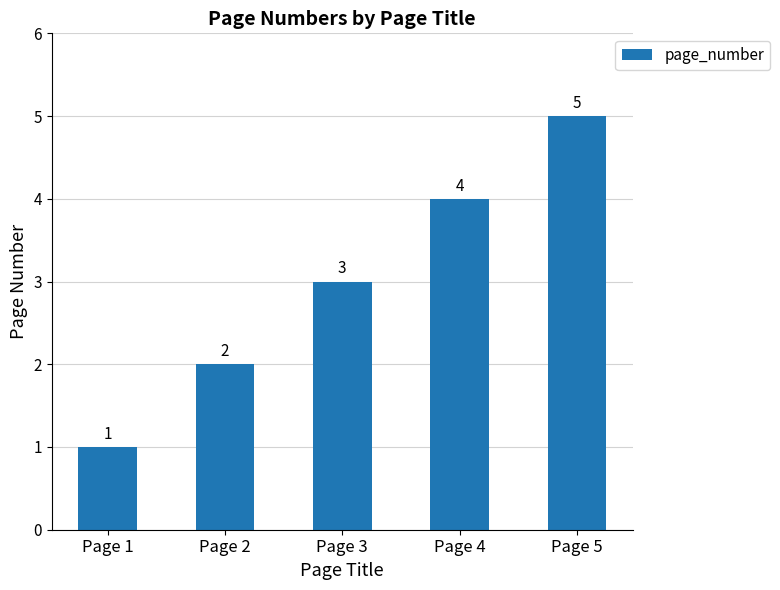

Is it true that the value at Page 5 is 8?

False